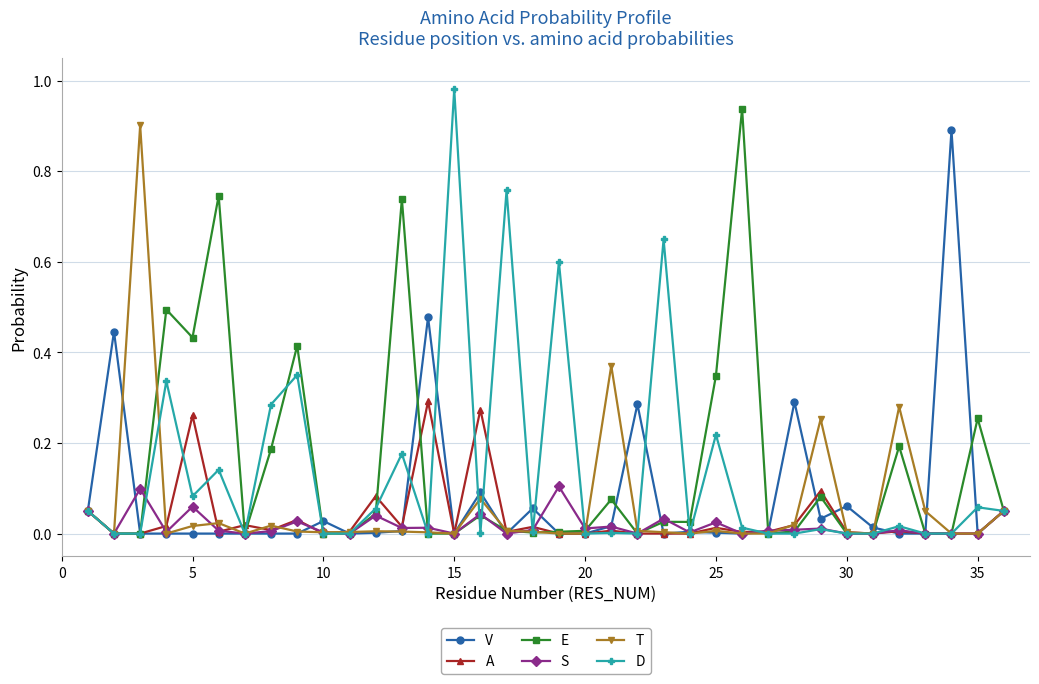

True or false: T has more than 0 points higher than both neighbors.

True